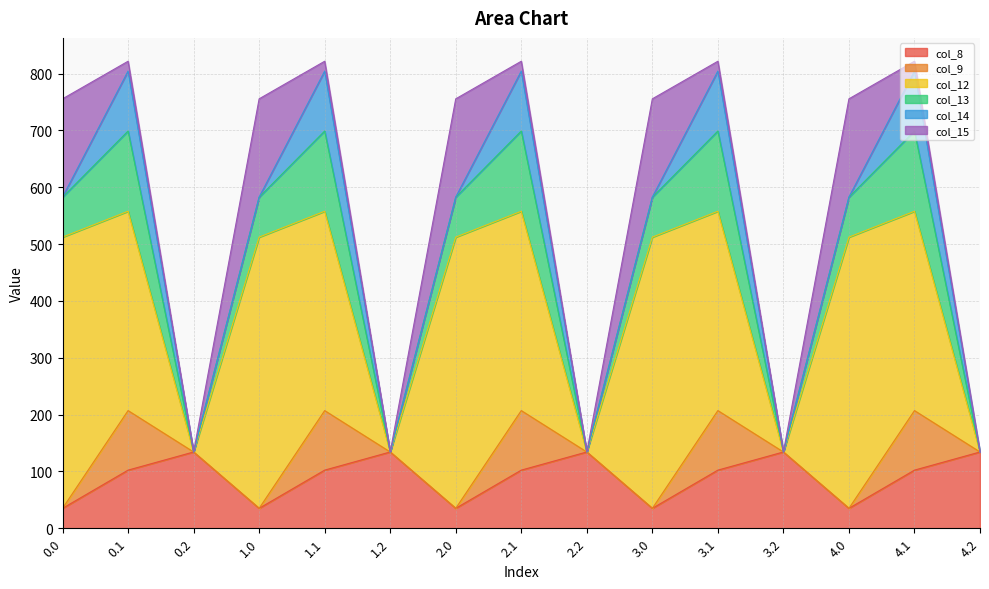

Does the chart display data point markers on the line(s)?

No